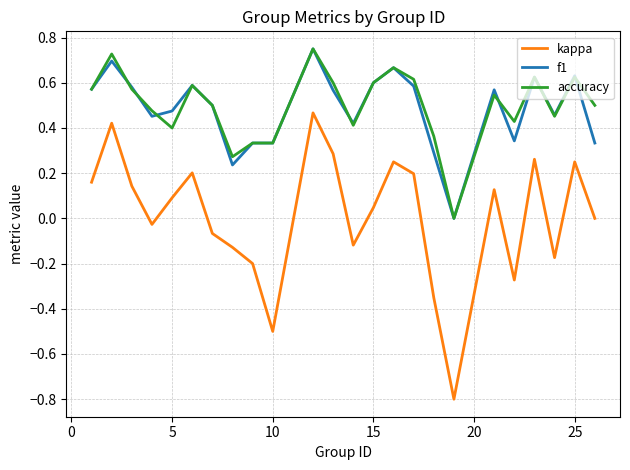

What is the minimum value shown in the chart?

-0.8